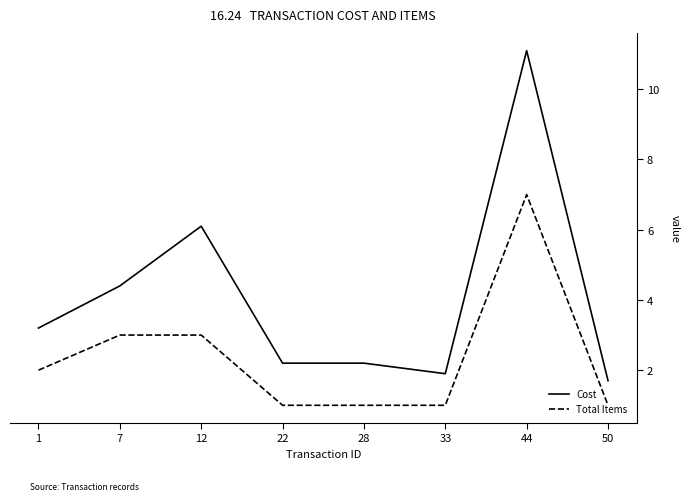

How many lines are shown in the chart?

2